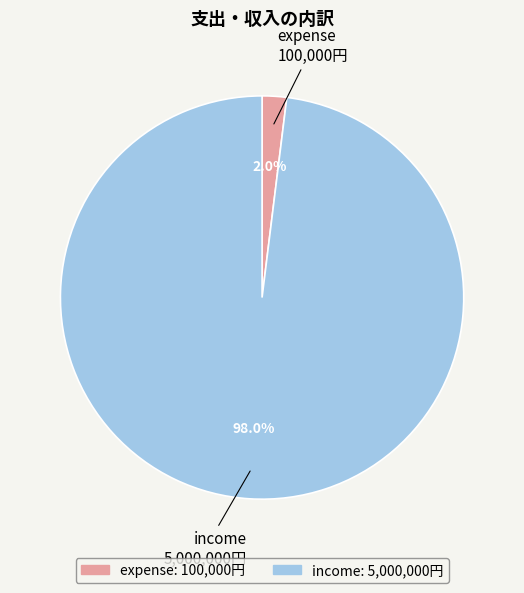

Does income represent more than half of the total?

Yes